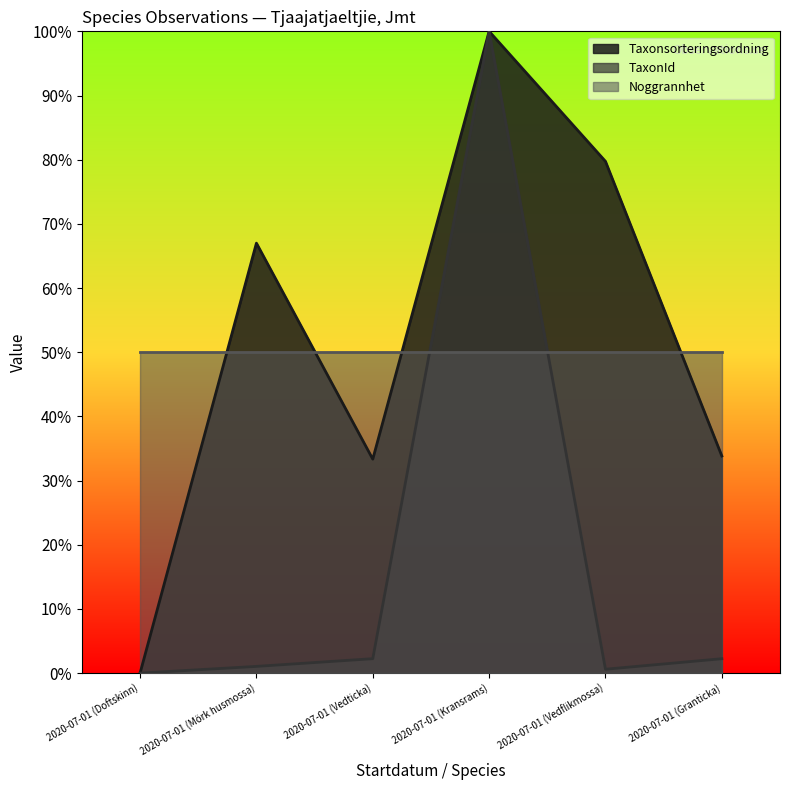

Does the chart display data point markers on the line(s)?

No